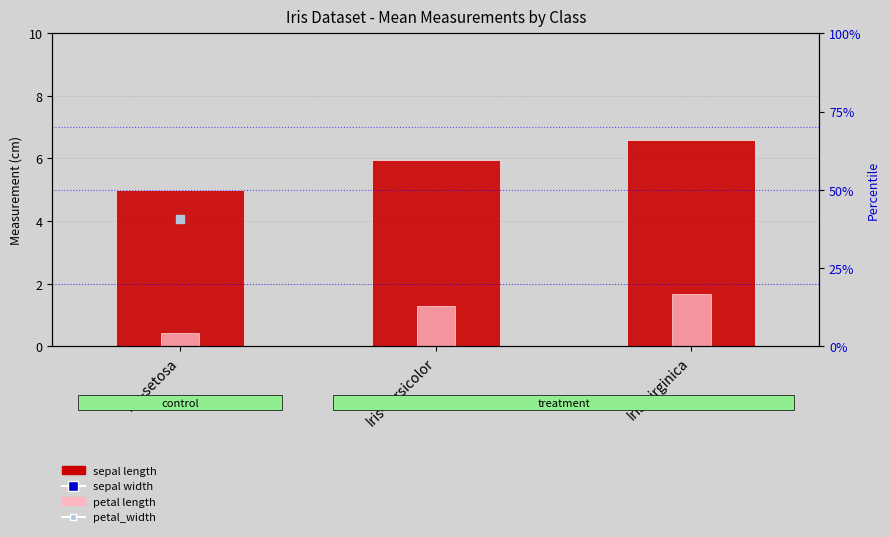

Which series has the largest total across all categories?

sepal width